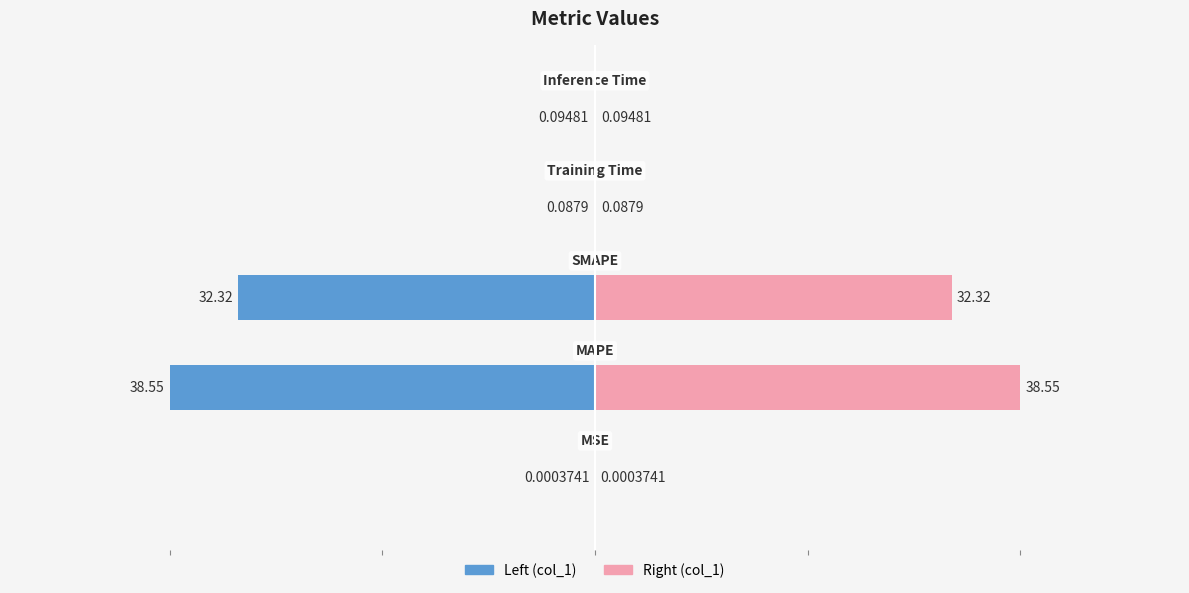

Rank the series at 1 from lowest to highest value.

col_1 (left), col_1 (right)